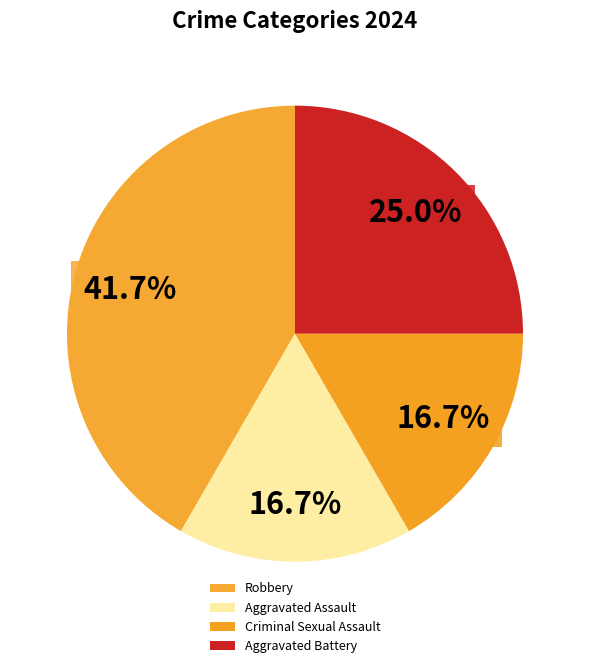

Is it true that Robbery is 42% of the pie?

True